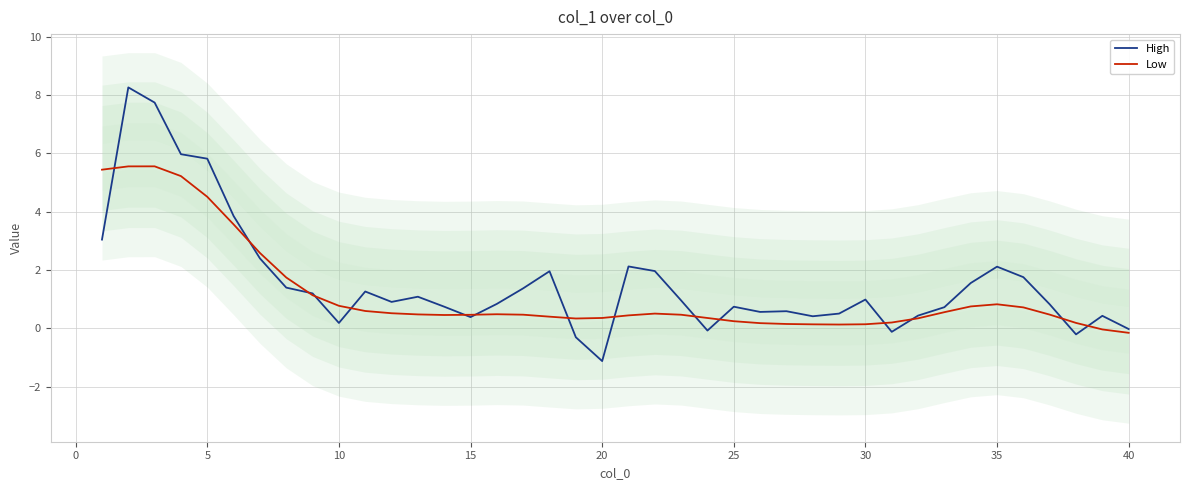

What is the value of the Low point at the 12th from the left?

0.5